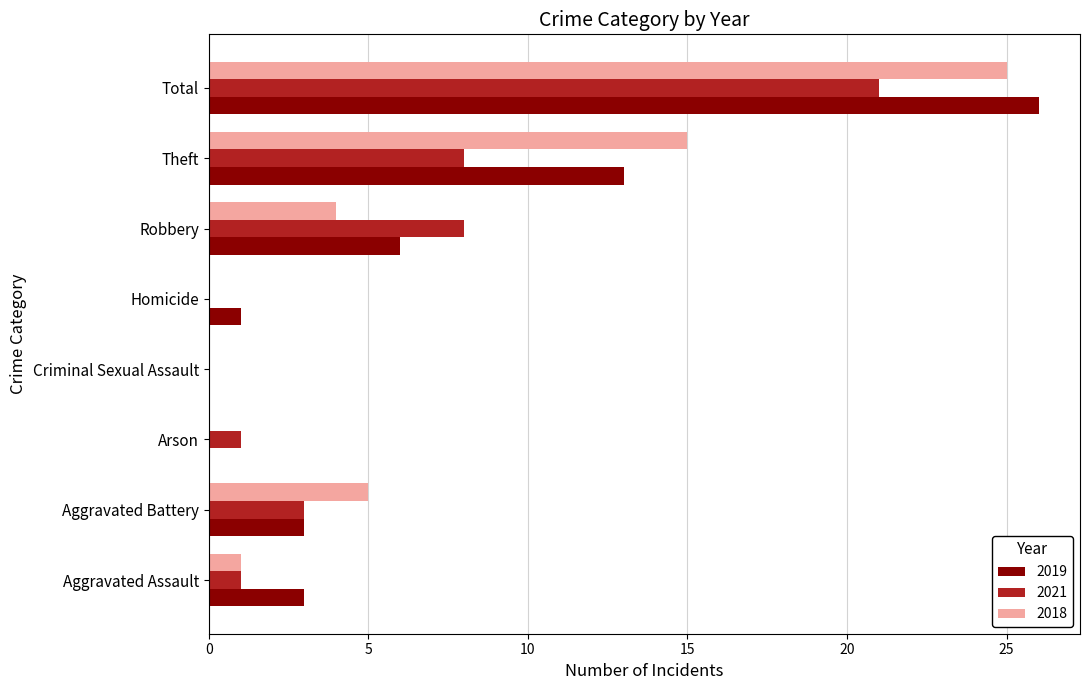

Which category has the highest value in the 2019 series?

Total